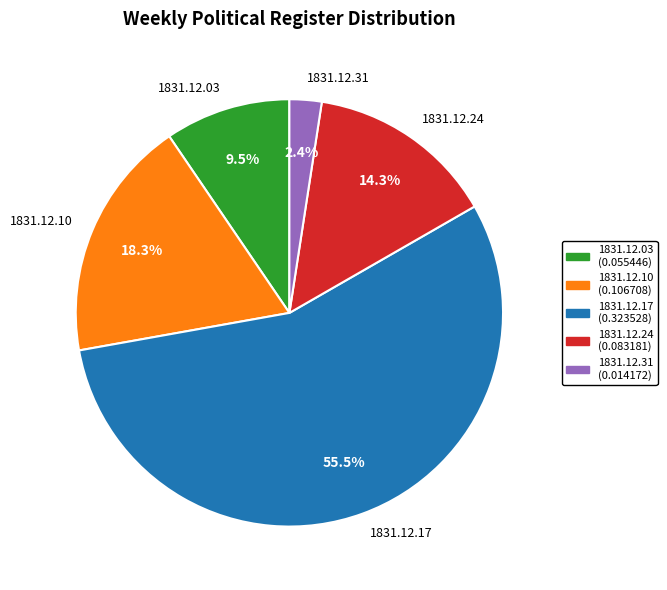

Combined, do 1831.12.10 and 1831.12.31 account for over 50%?

No